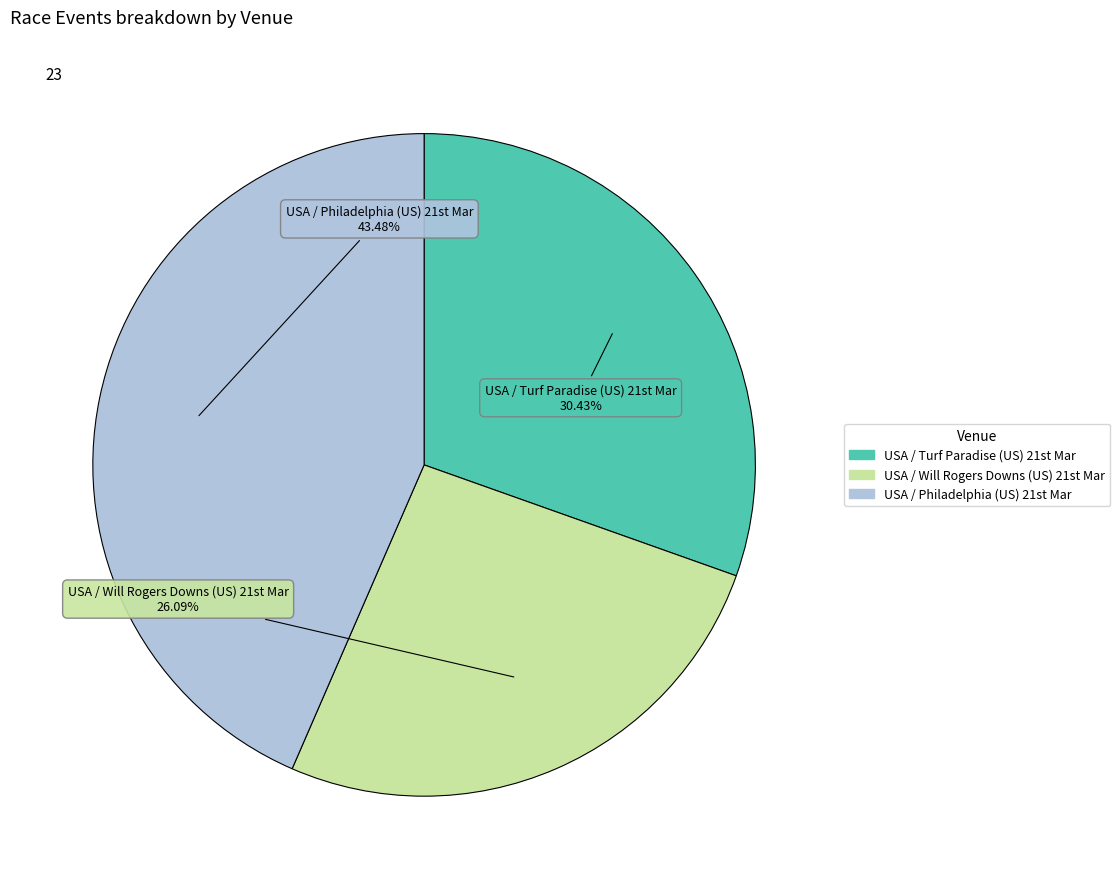

Count the number of slices in the pie.

3